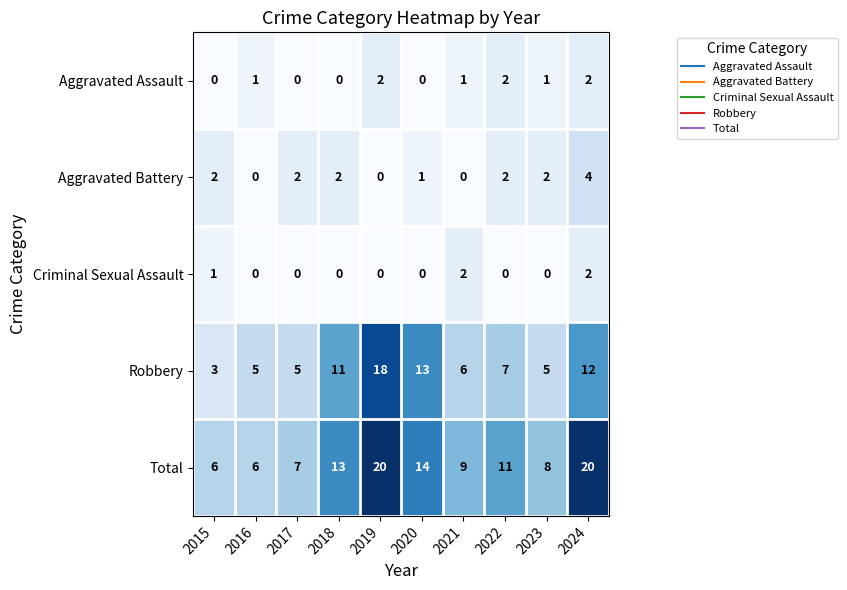

What is the highest value of the Robbery series?

18